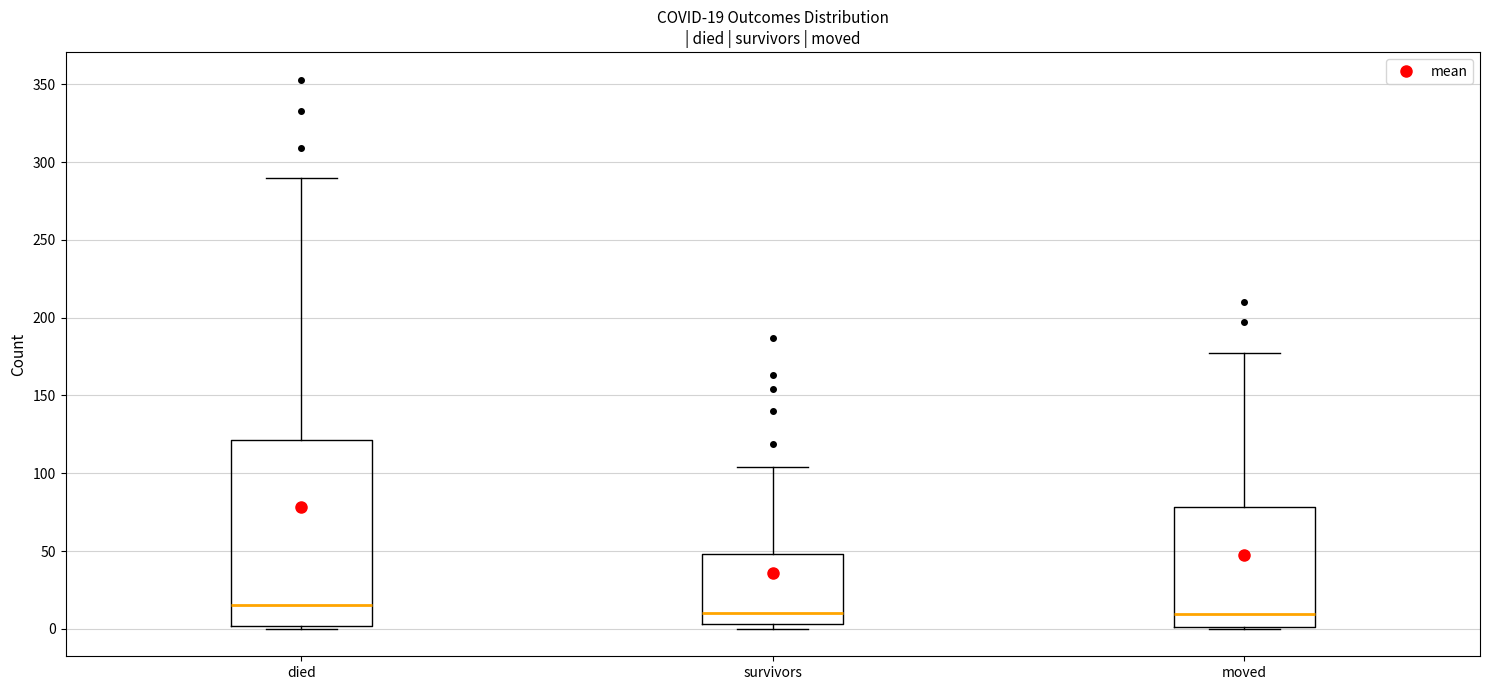

Comparing the boxes themselves (not the whiskers), which one is the tallest?

died